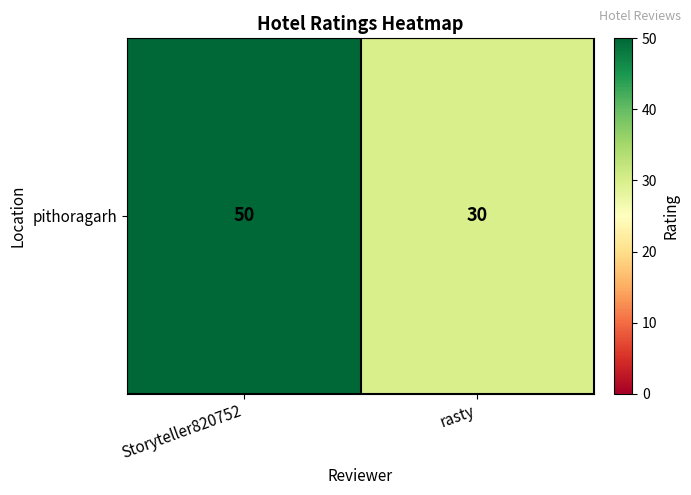

Reading left to right, extract all data points from this chart.

Storyteller820752=50	rasty=30